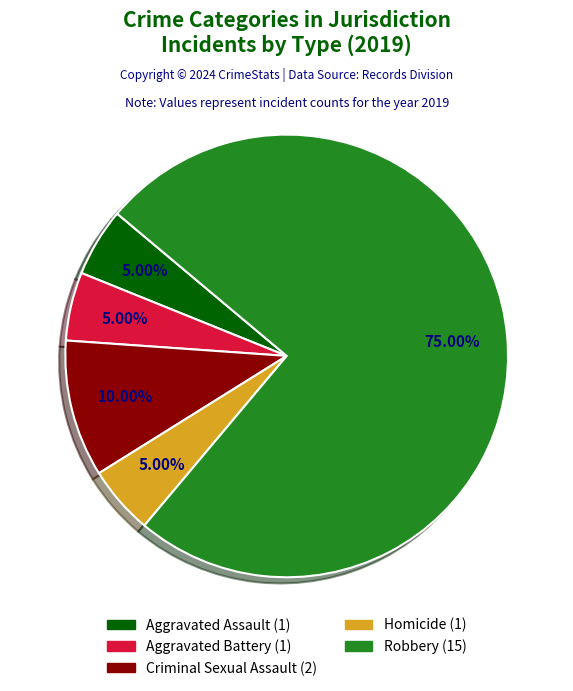

Which slice is the largest?

Robbery